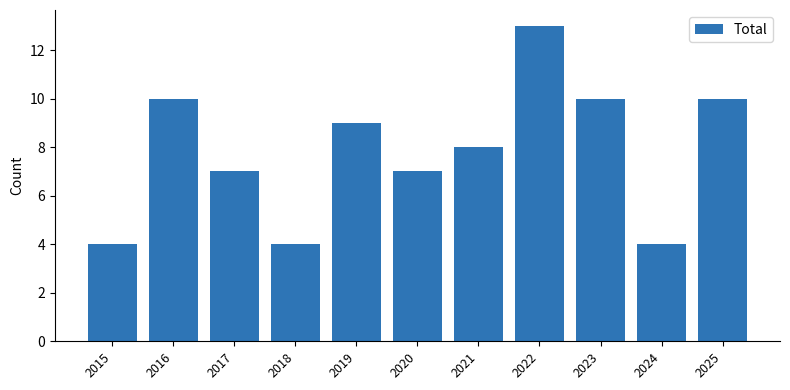

What is the difference between the maximum and second lowest values?

9